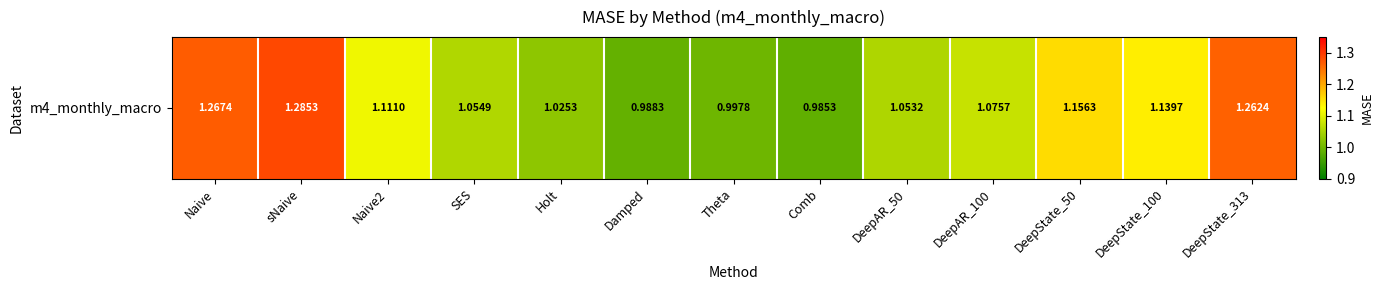

Which label corresponds to the smallest value in the chart?

Comb